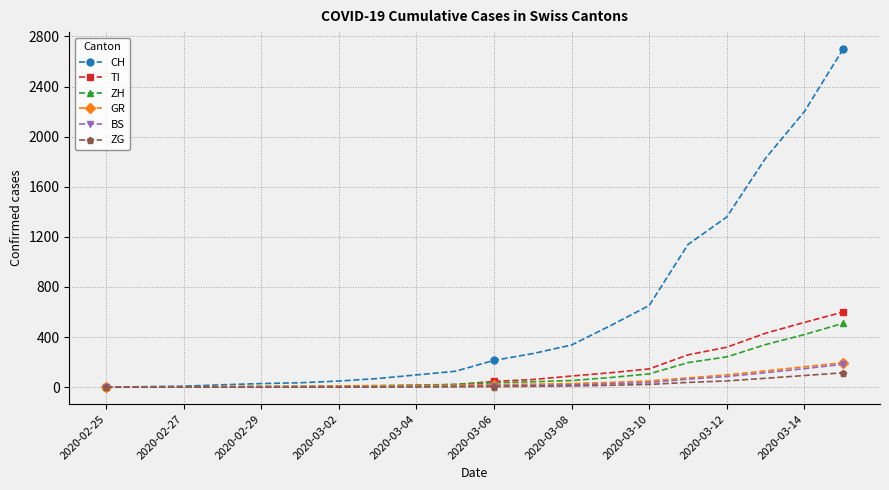

What is the value of the ZH point at the 18th from the left?

340